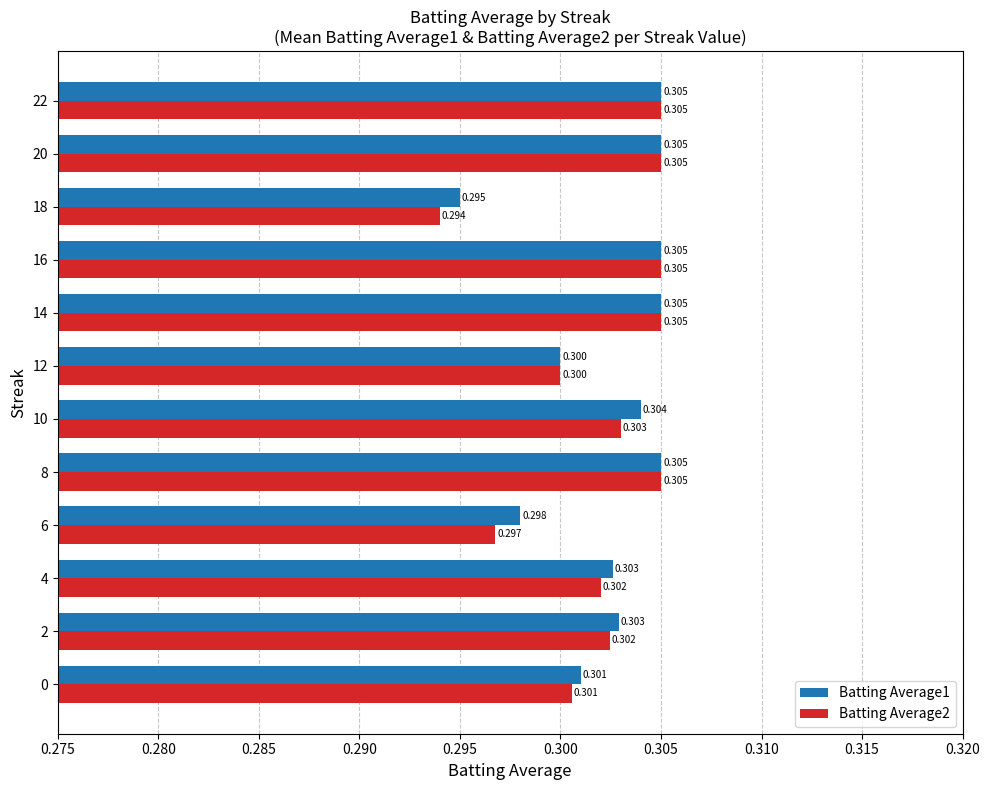

Is the value of Batting Average2 at 0 greater than the value of Batting Average1 at 16?

No